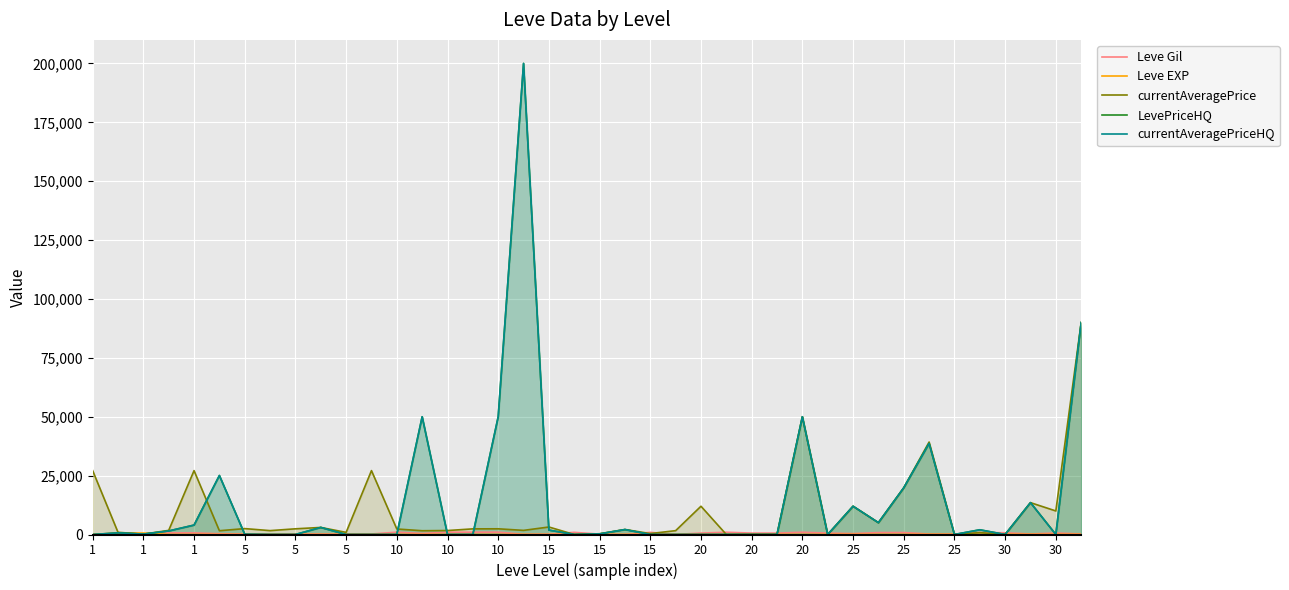

What is the difference between the highest and lowest values at 10?

2502